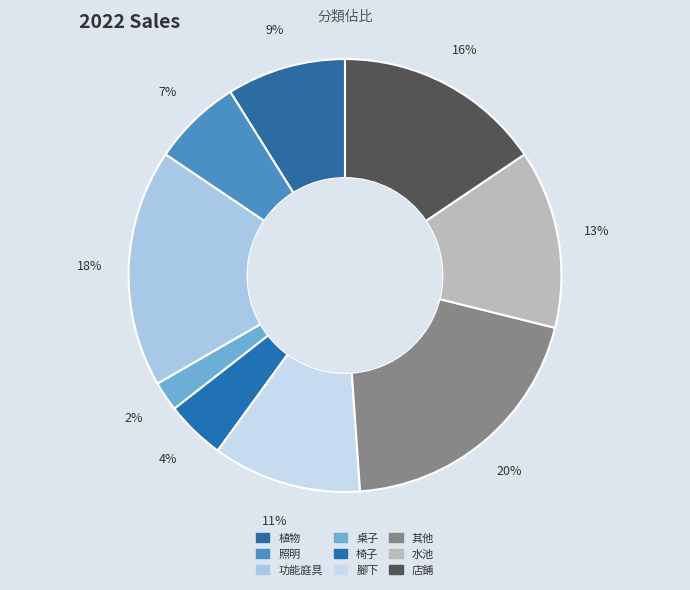

The 其他 slice represents 20% of the pie. True or false?

True